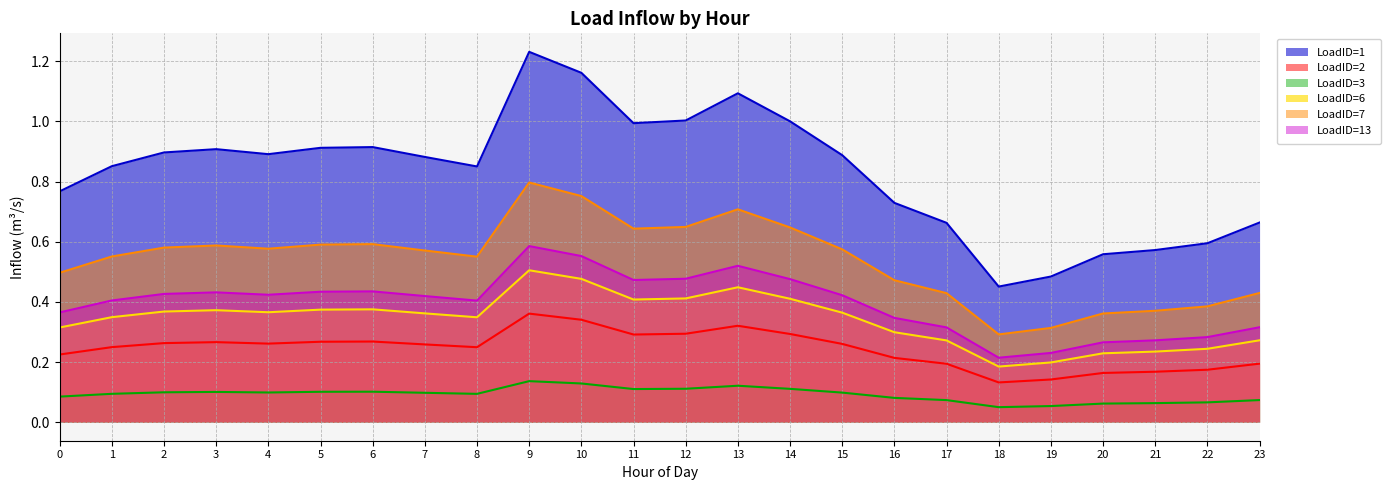

Which has a higher value, 16 or 20?

16